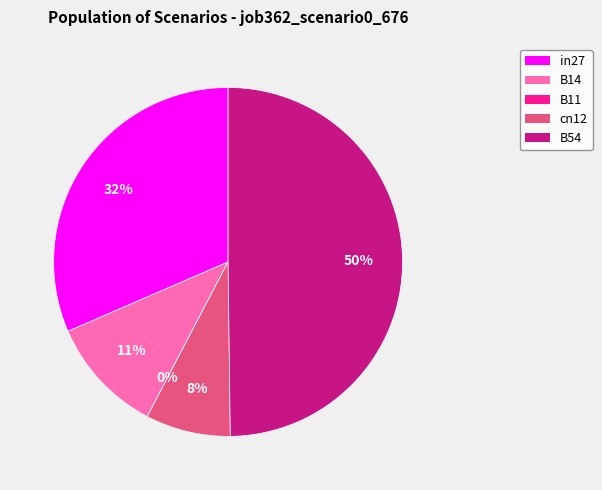

Between B54 and cn12, which is larger?

B54